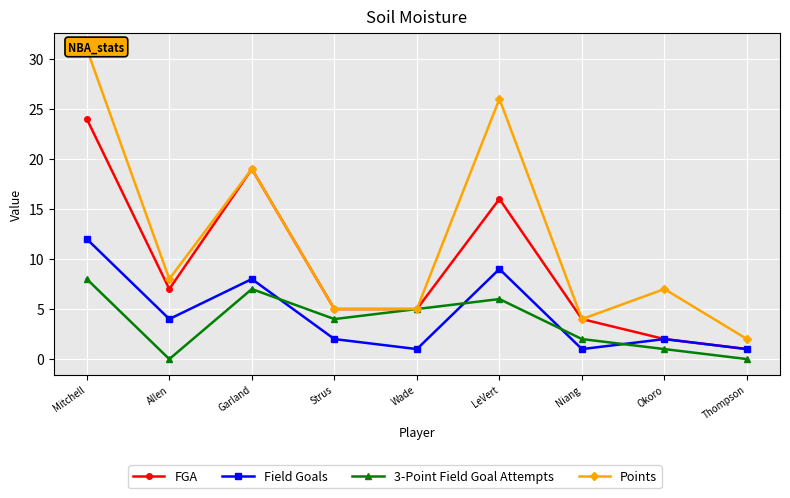

What is the lowest value of the FGA series?

1